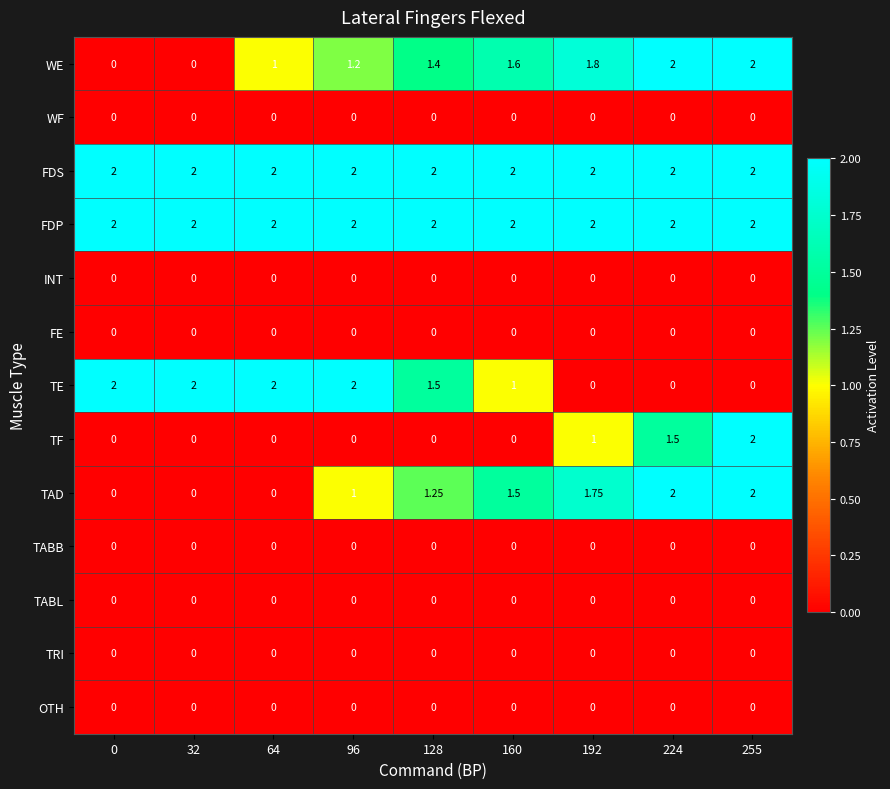

Which series changed the most between 96 and 128?

TE